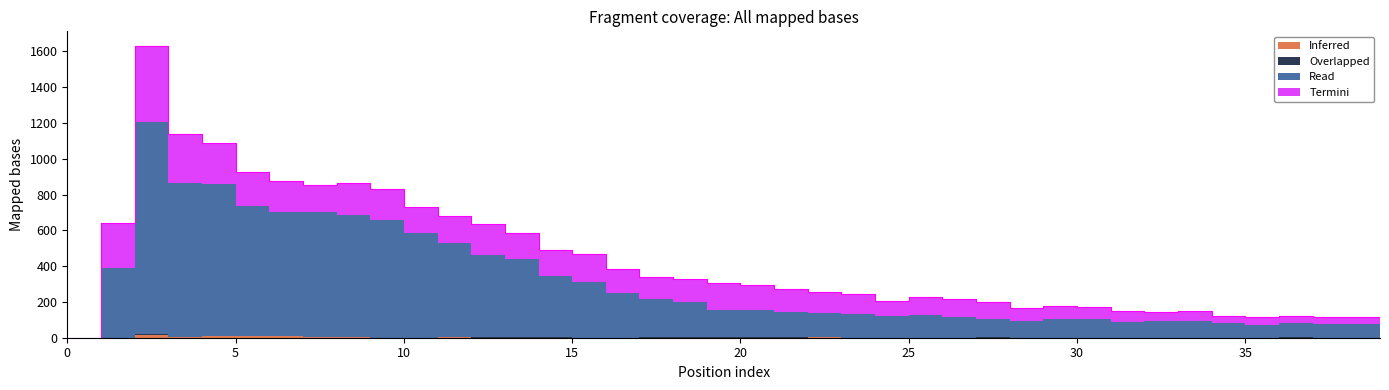

True or false: Inferred has a value of 6 at 33.

False